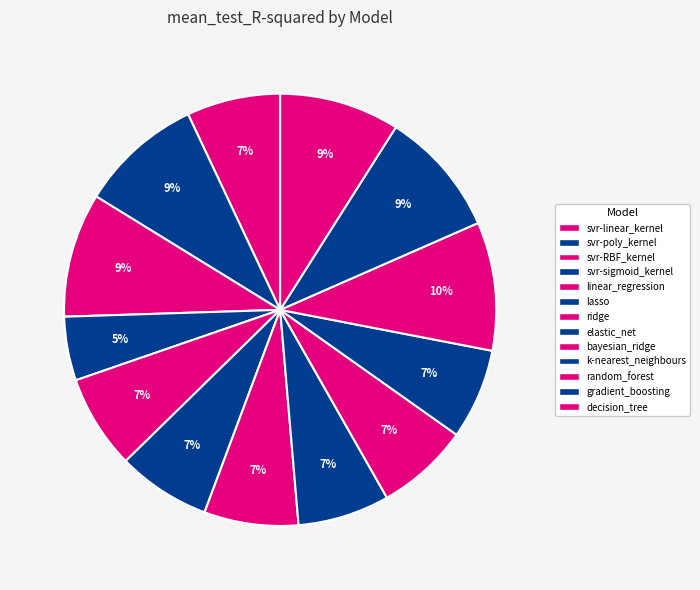

What is the largest slice in the pie chart?

random_forest